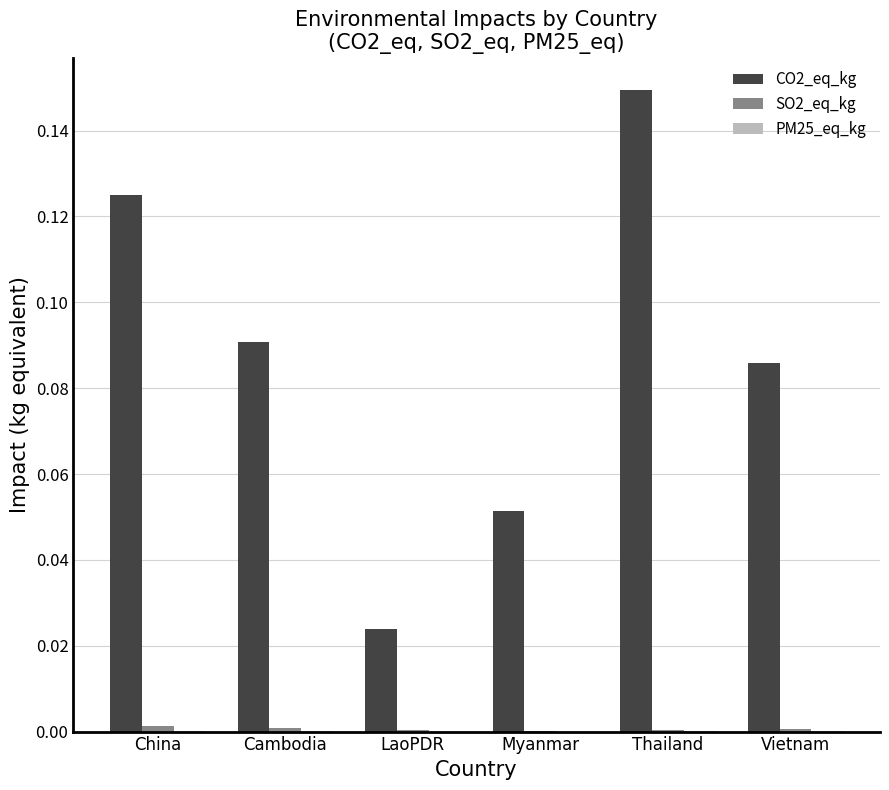

True or false: CO2_eq_kg has a value of 0.2 at China.

False